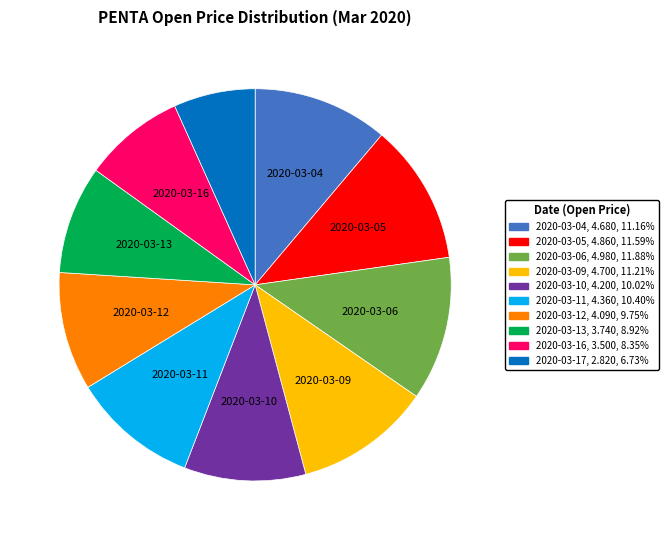

Which slice is the smallest?

2020-03-17